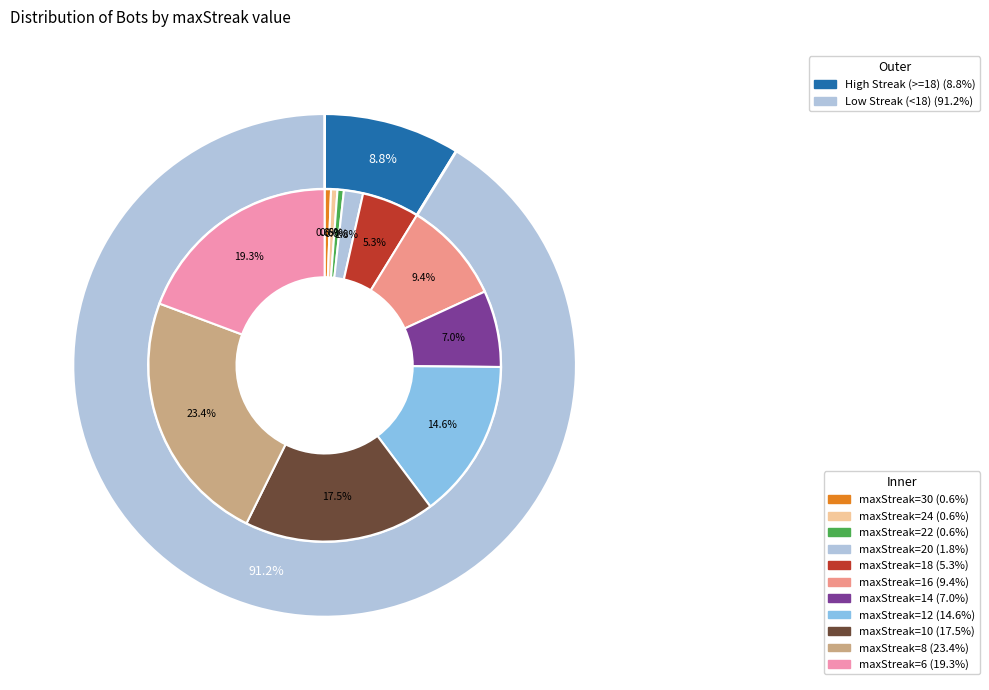

Between 30 and 16, which is larger?

16